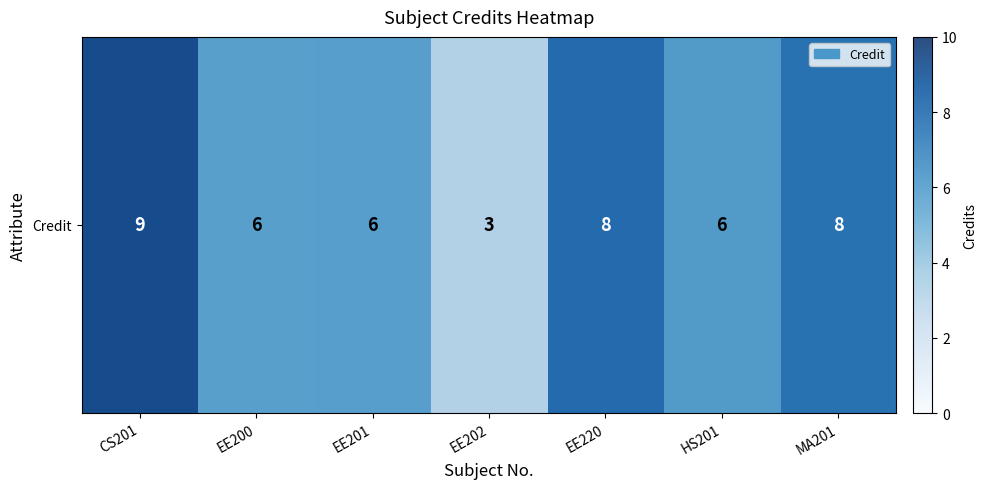

Which category has the highest value across all series?

CS201